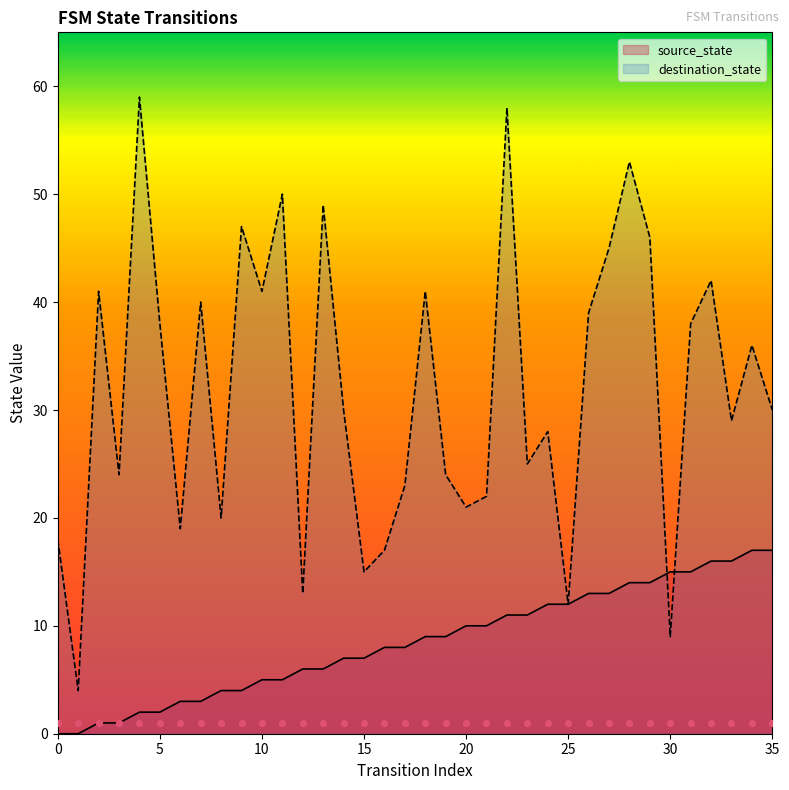

At which category is the sum across all series the highest?

22